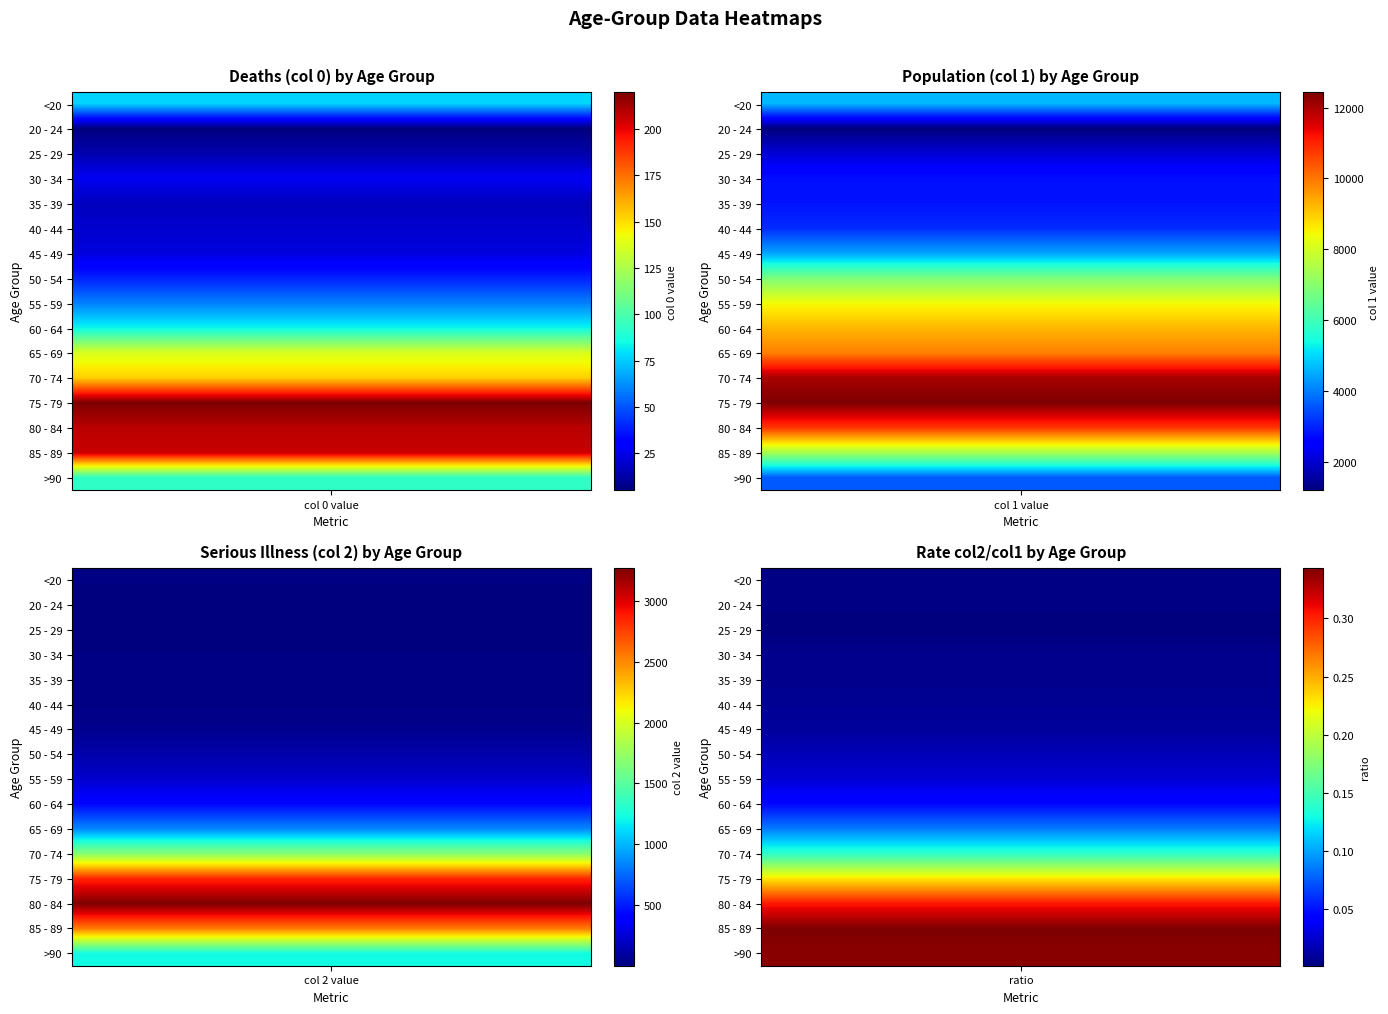

Reading left to right, transcribe all the data shown in this chart.

<20: 77	4641	18
20 - 24: 5	1191	4
25 - 29: 14	2038	3
30 - 34: 27	2765	17
35 - 39: 17	2814	18
40 - 44: 20	3078	24
45 - 49: 23	4396	47
50 - 54: 39	6803	126
55 - 59: 59	8400	227
60 - 64: 84	9236	426
65 - 69: 137	9883	850
70 - 74: 153	12018	1690
75 - 79: 220	12434	2848
80 - 84: 209	10764	3273
85 - 89: 206	7417	2548
>90: 93	3604	1224